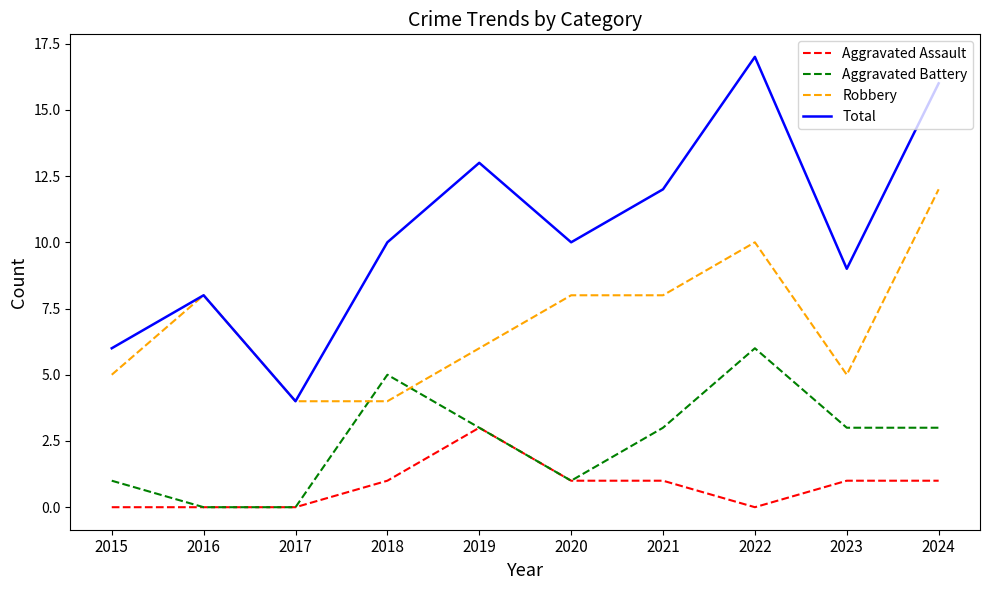

Is it true that Robbery equals 2 at 2017?

False